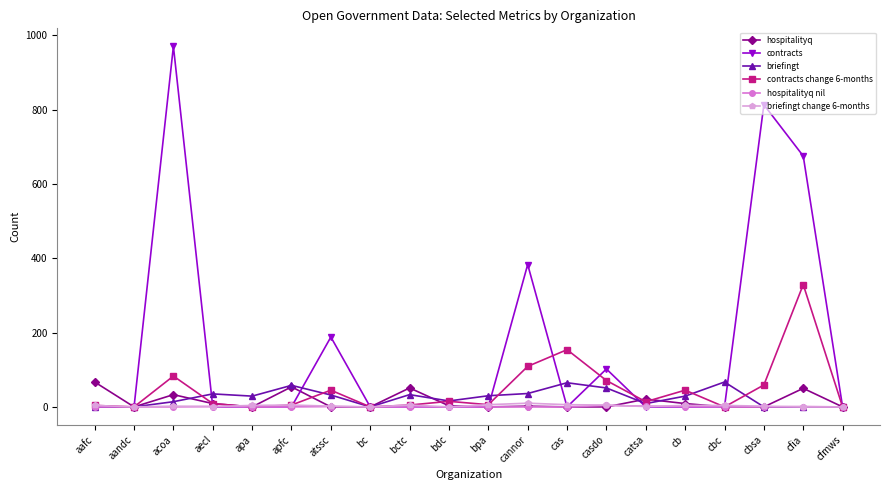

What is the label of the 13th point from the left?

cas